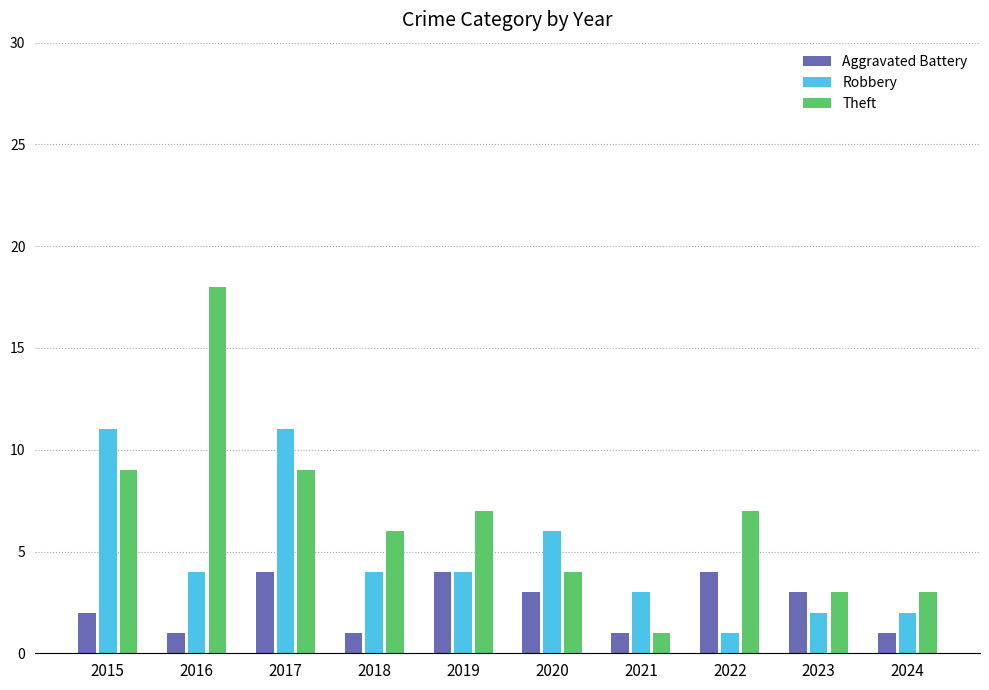

Reading right to left, what are all the values shown in this chart?

Aggravated Battery: 2024=1	2023=3	2022=4	2021=1	2020=3	2019=4	2018=1	2017=4	2016=1	2015=2
Robbery: 2024=2	2023=2	2022=1	2021=3	2020=6	2019=4	2018=4	2017=11	2016=4	2015=11
Theft: 2024=3	2023=3	2022=7	2021=1	2020=4	2019=7	2018=6	2017=9	2016=18	2015=9